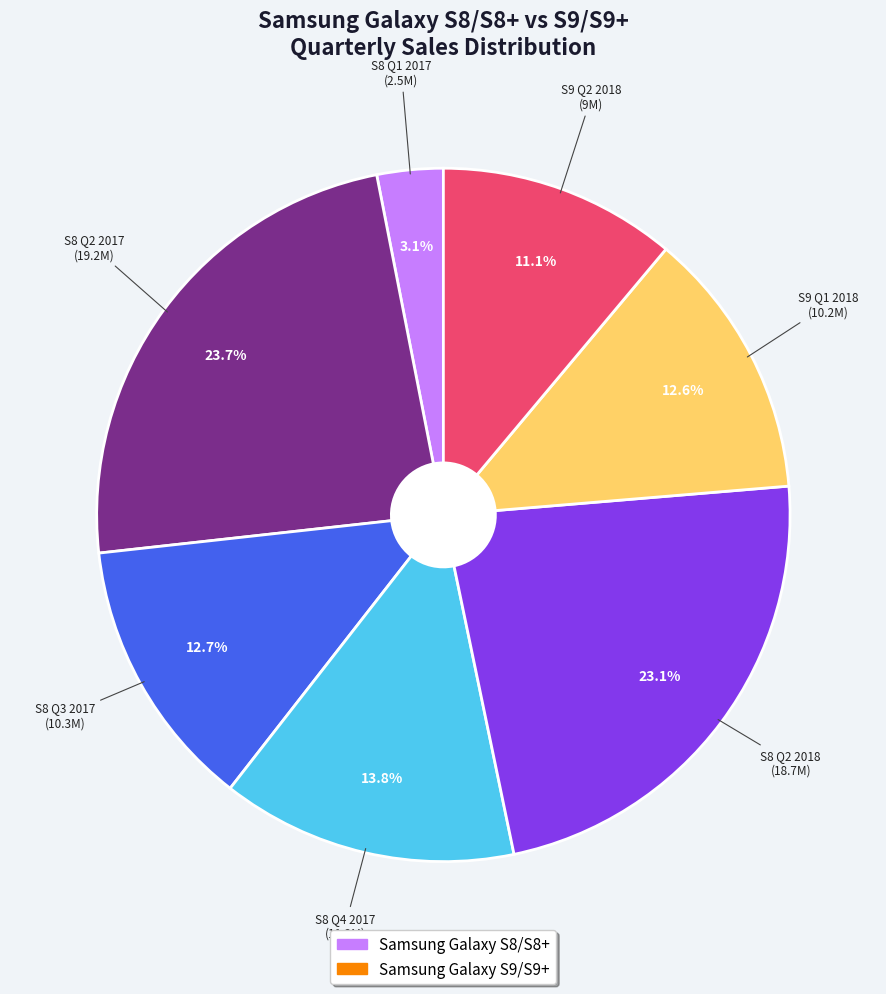

How many segments does this pie chart have?

7